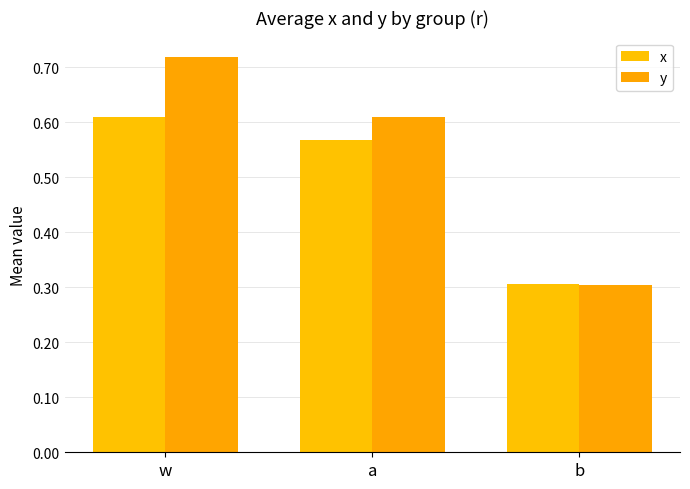

What is the total value across all series at a?

1.2